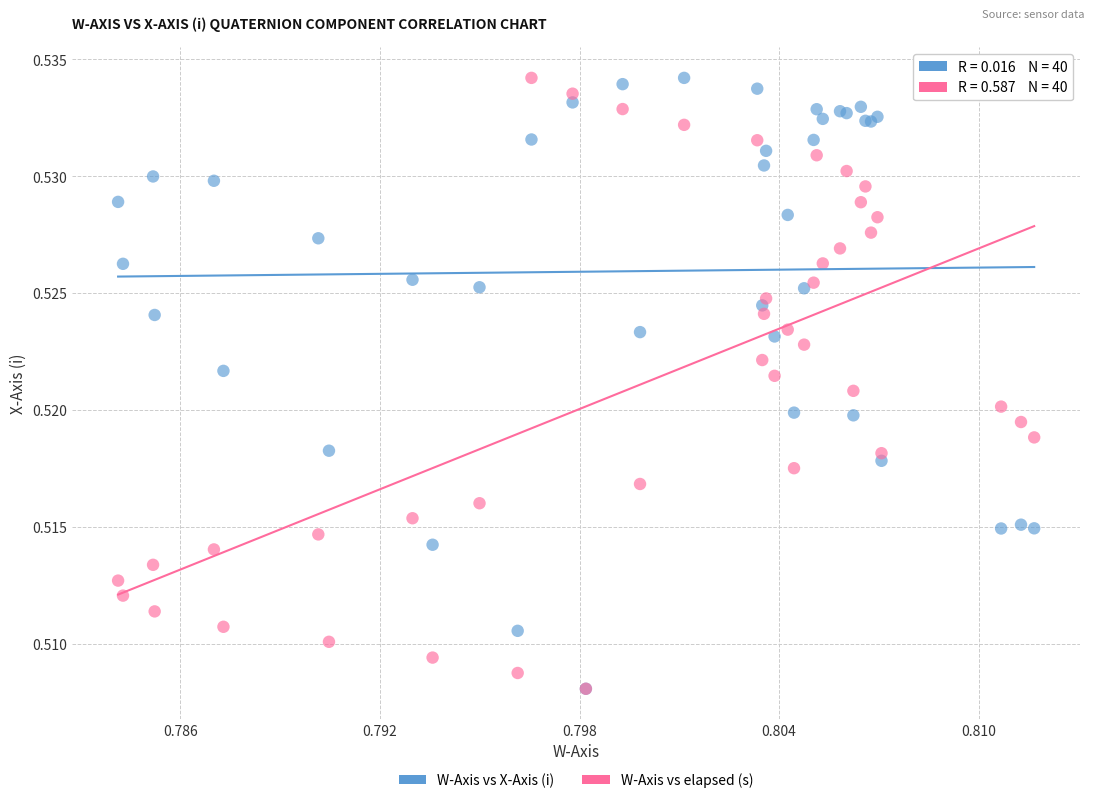

What are all the series names shown in the legend?

W-Axis vs X-Axis (i), W-Axis vs elapsed (s)